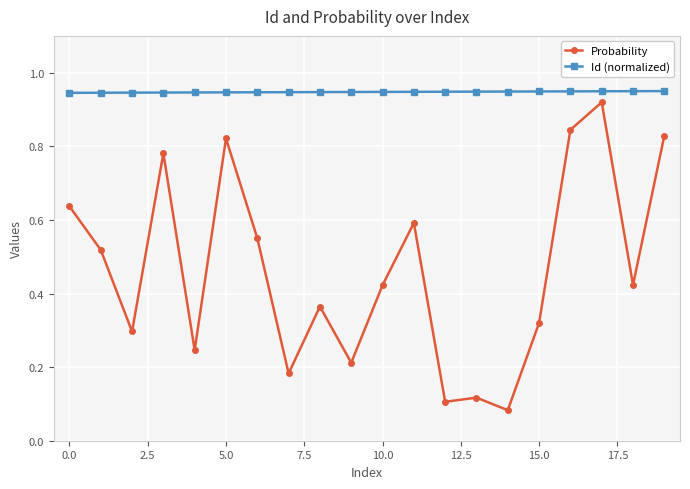

How many series are shown in this chart?

2